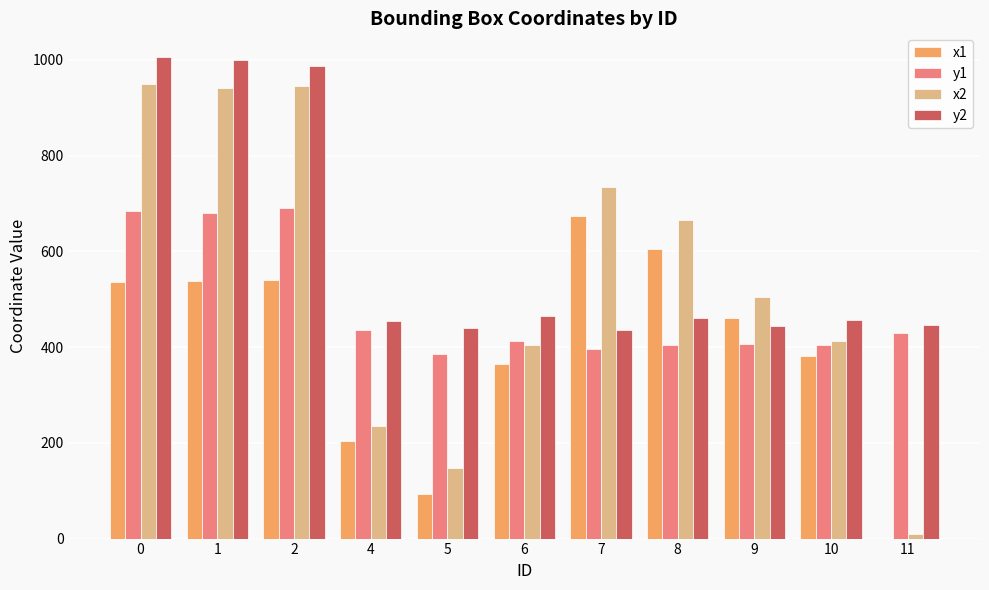

Which series changed the most between 5 and 10?

x1